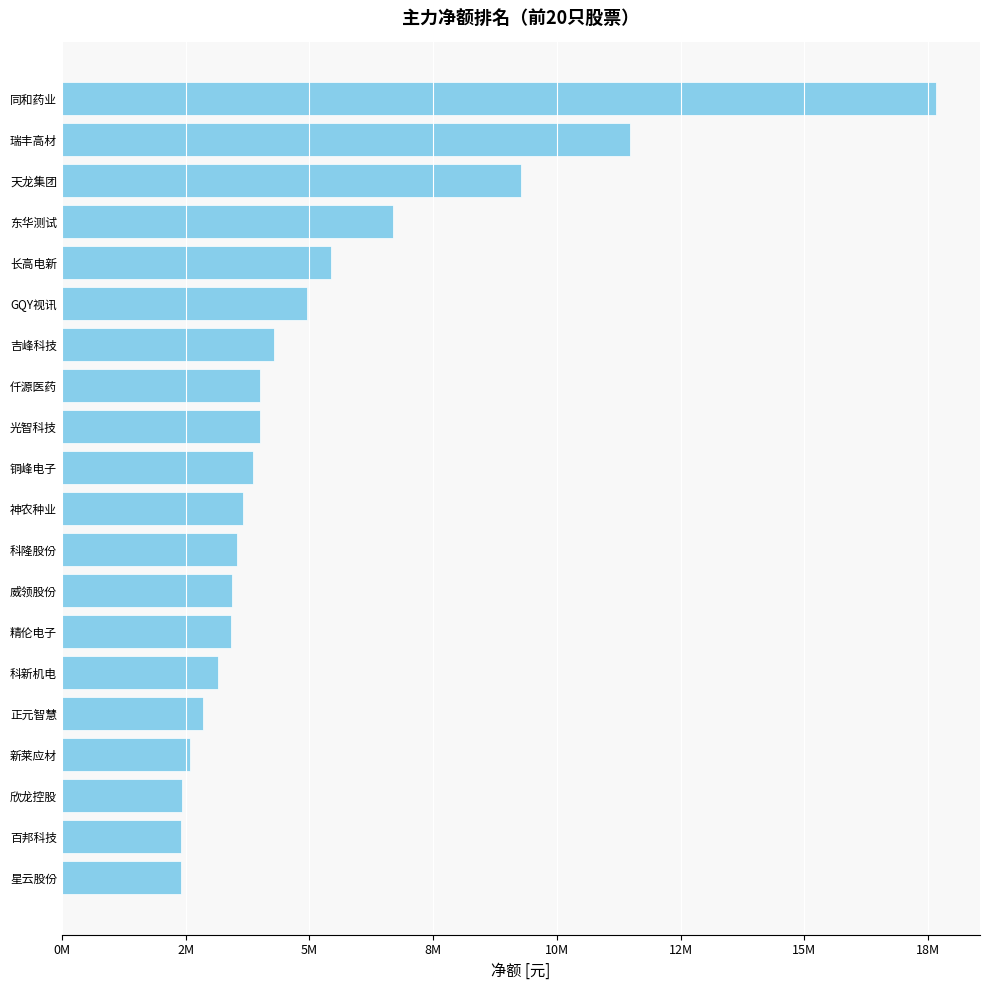

What is the minimum value shown in the chart?

2398611